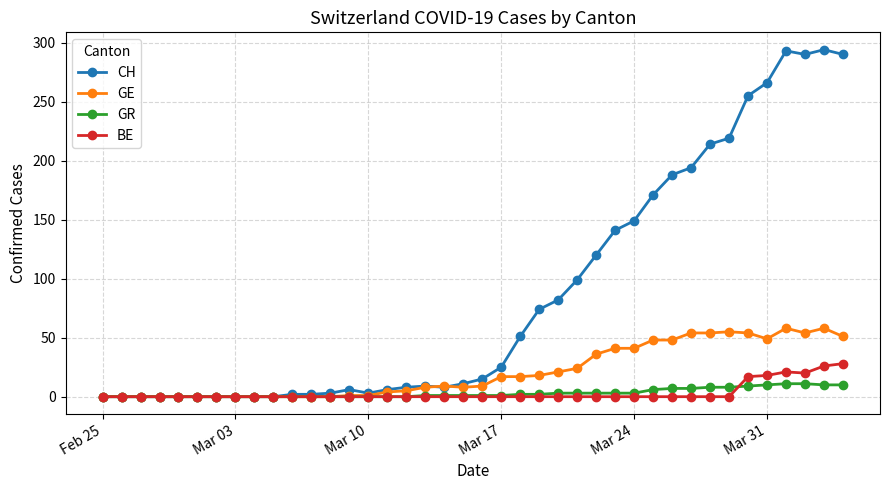

Which series has the largest total across all categories?

CH